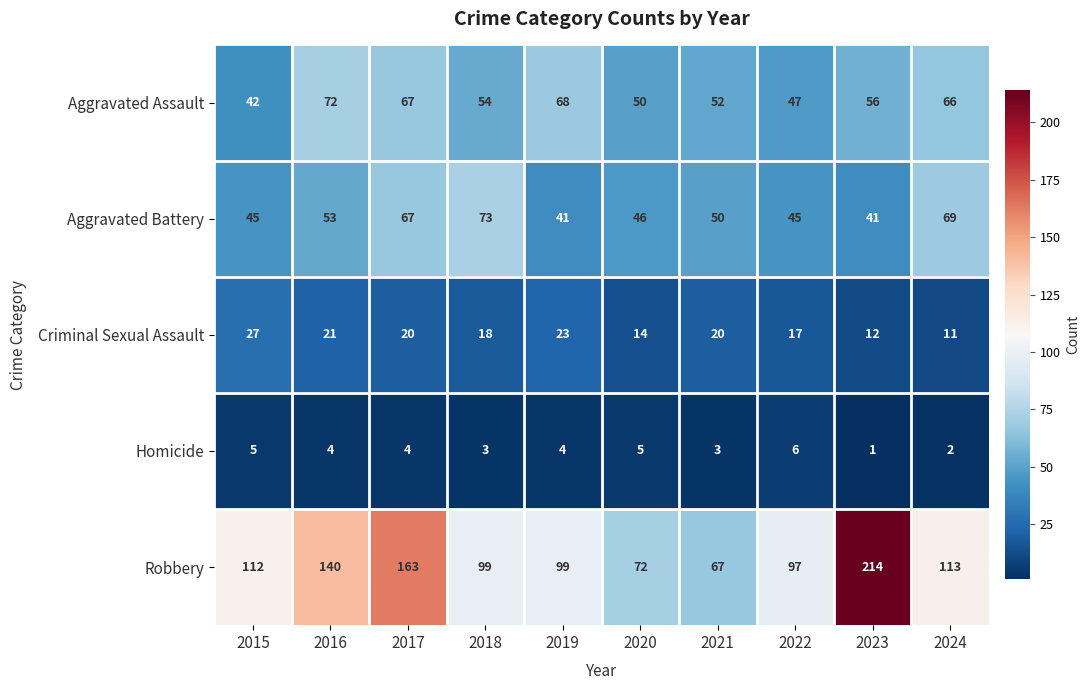

Where does the Criminal Sexual Assault series first go above 20?

2015